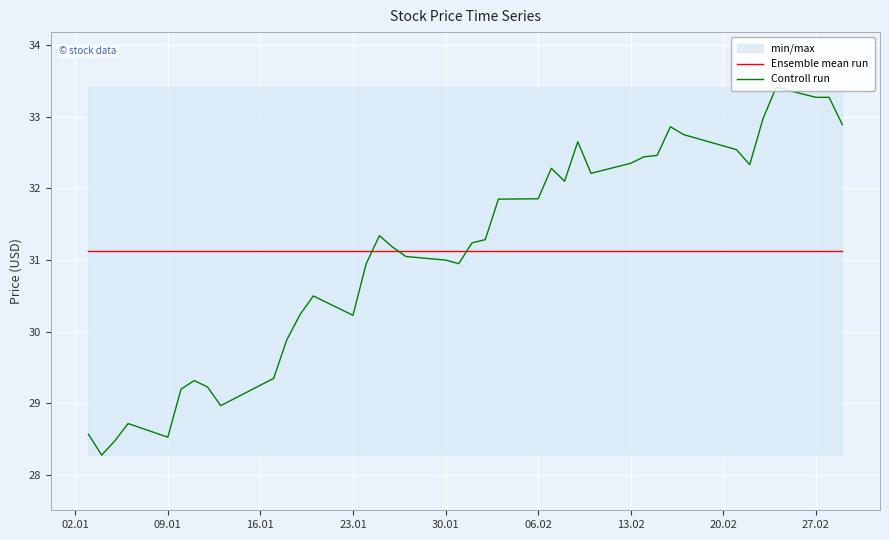

Which series has the largest range (max minus min)?

Controll run